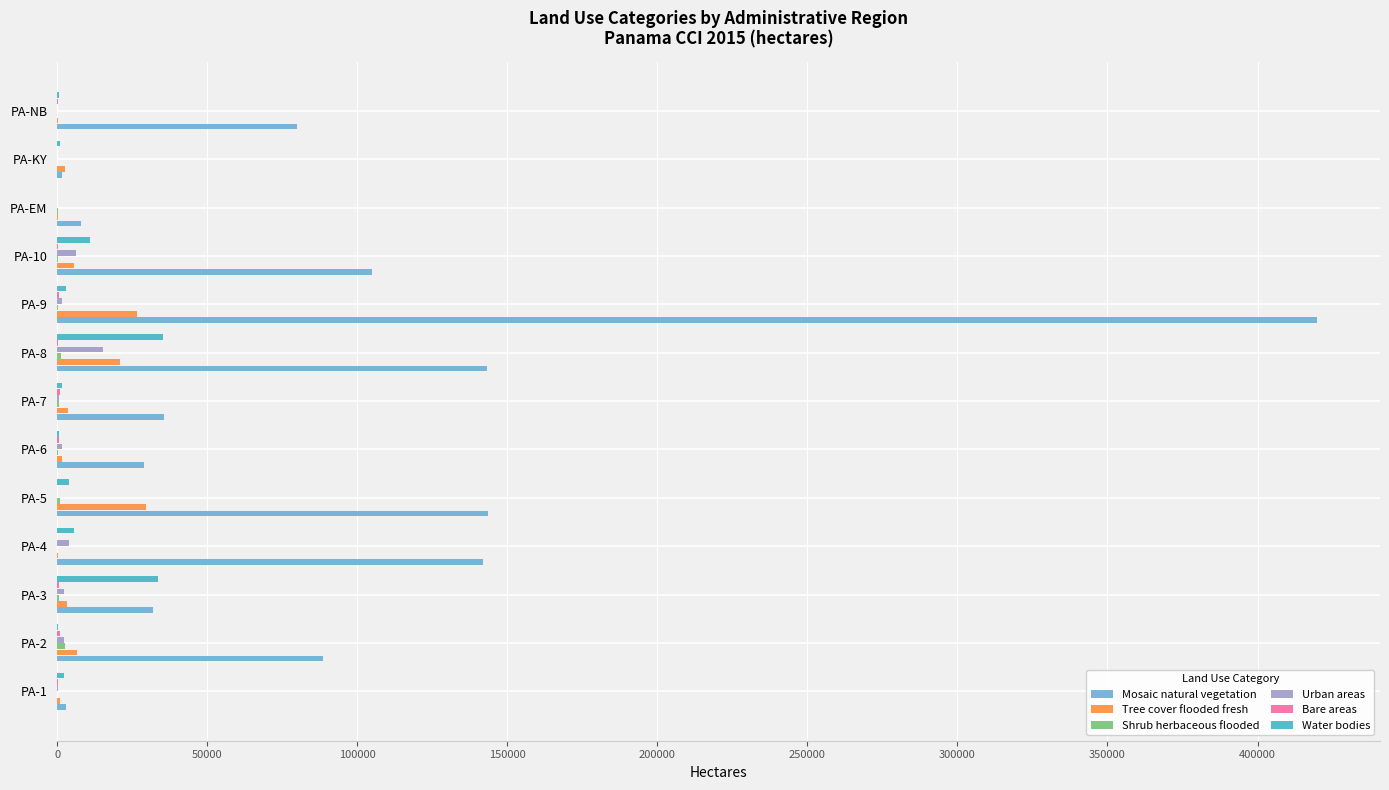

Which series has the widest spread of values?

Mosaic natural vegetation